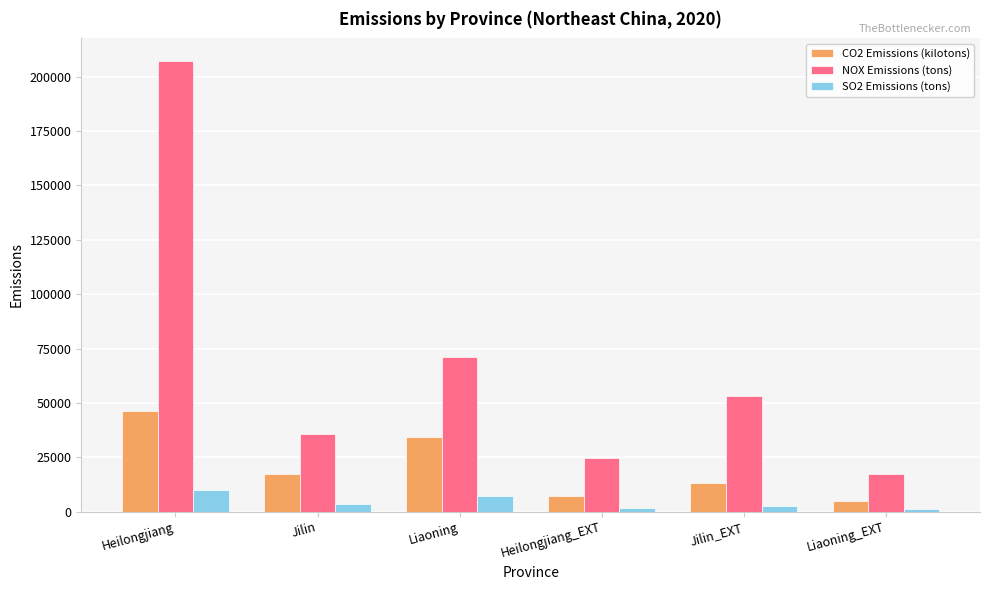

Which category has the highest value across all series?

Heilongjiang